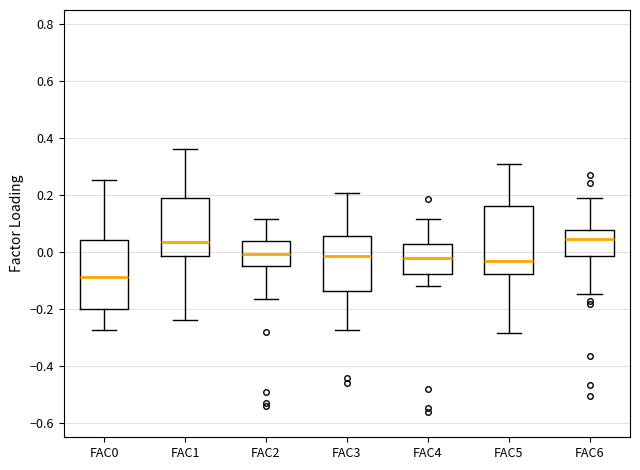

Where is the upper edge of the box for FAC1 on the y-axis? The values are not printed on the chart, so give them approximately, as read against the axis.

0.20